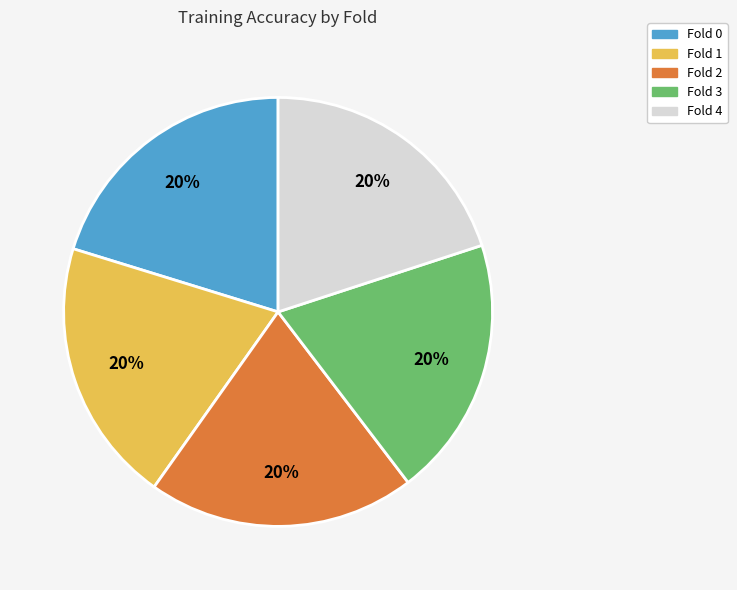

To the nearest percent, what portion does Fold 0 represent?

20%